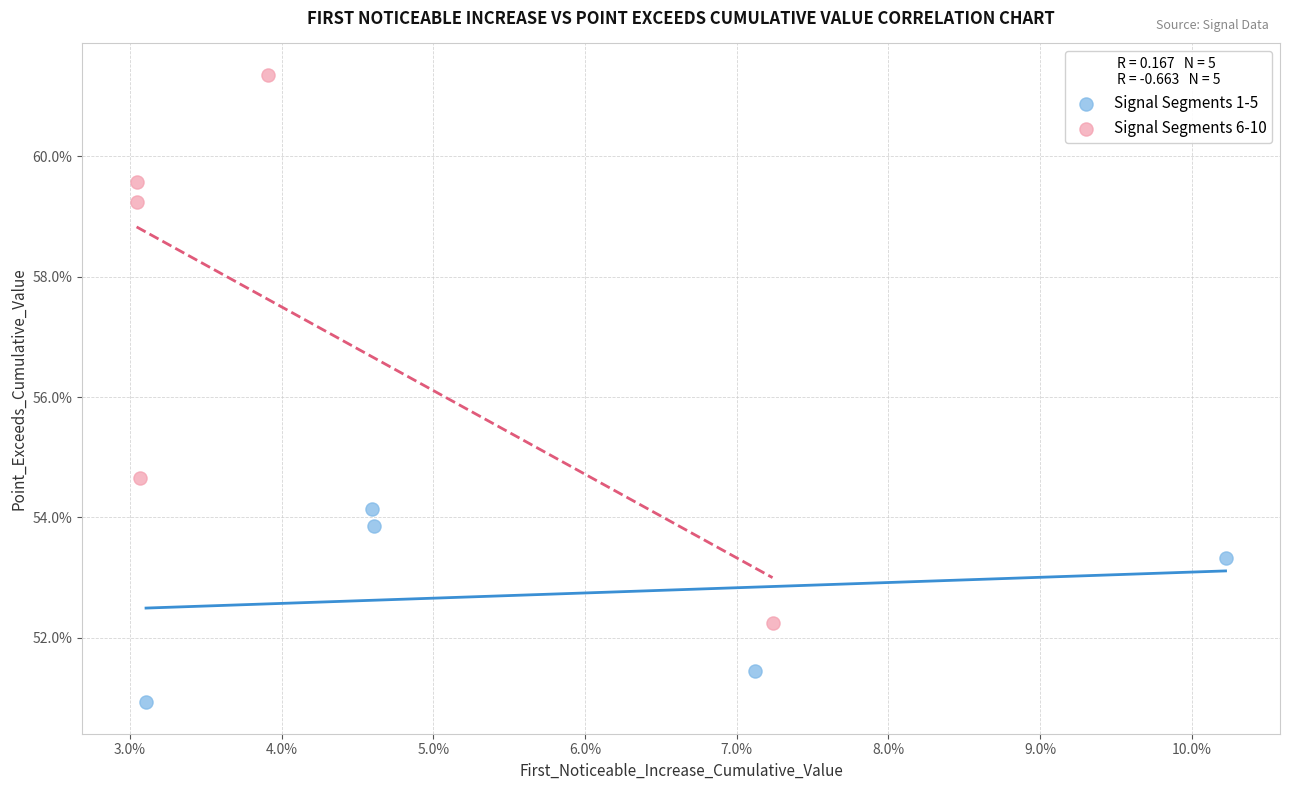

What are all the series names shown in the legend?

Signal Segments 1-5, Signal Segments 6-10